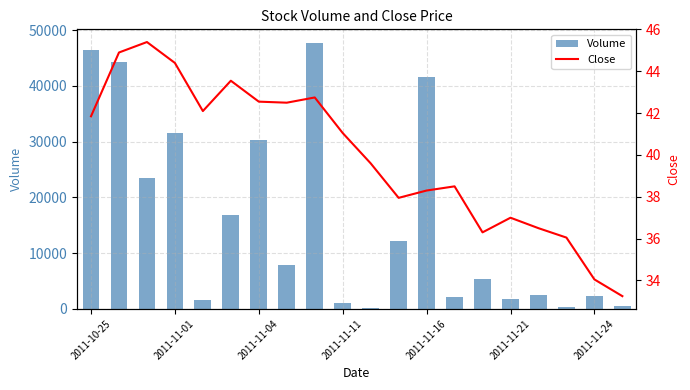

What is the highest value of the Volume series?

47770